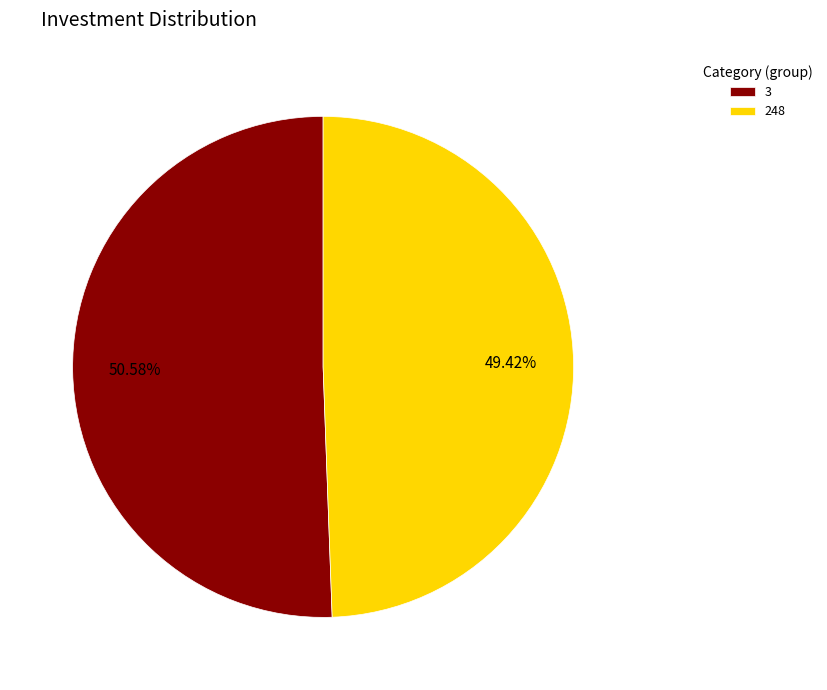

To the nearest percent, what is the average slice percentage?

50%